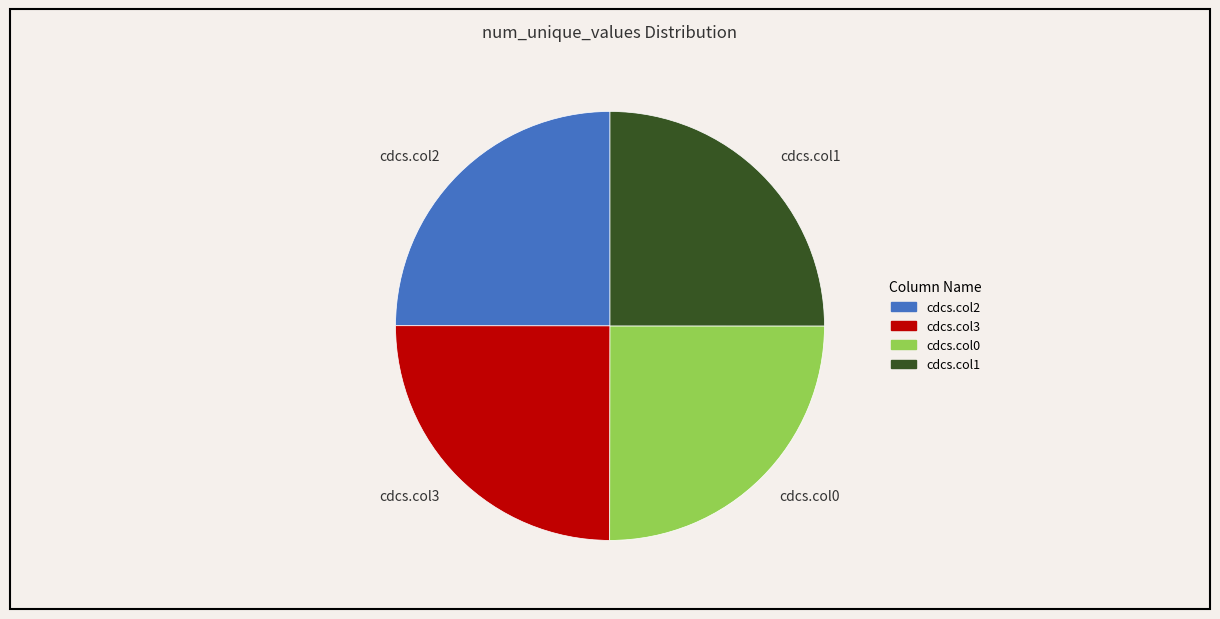

Approximately how many times larger is the value at cdcs.col1 compared to cdcs.col0?

1.0